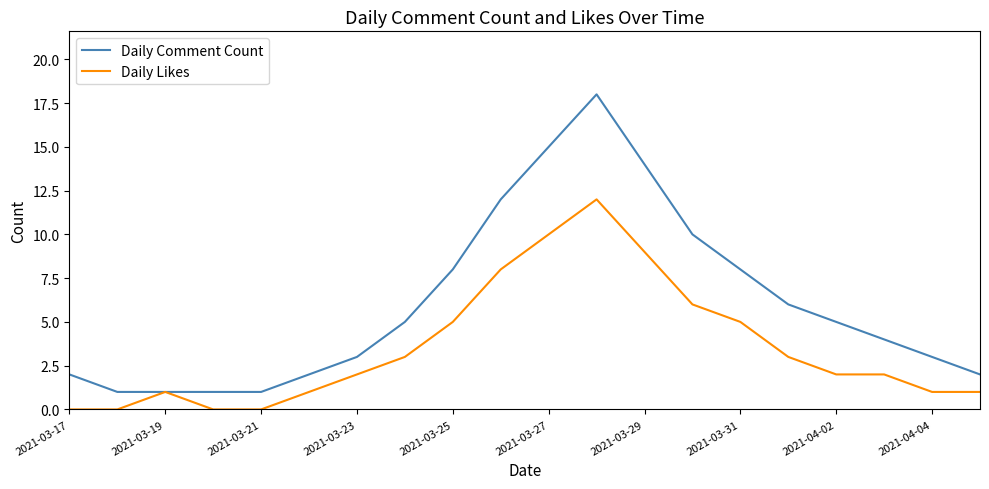

Which series has the largest total across all categories?

Daily Comment Count